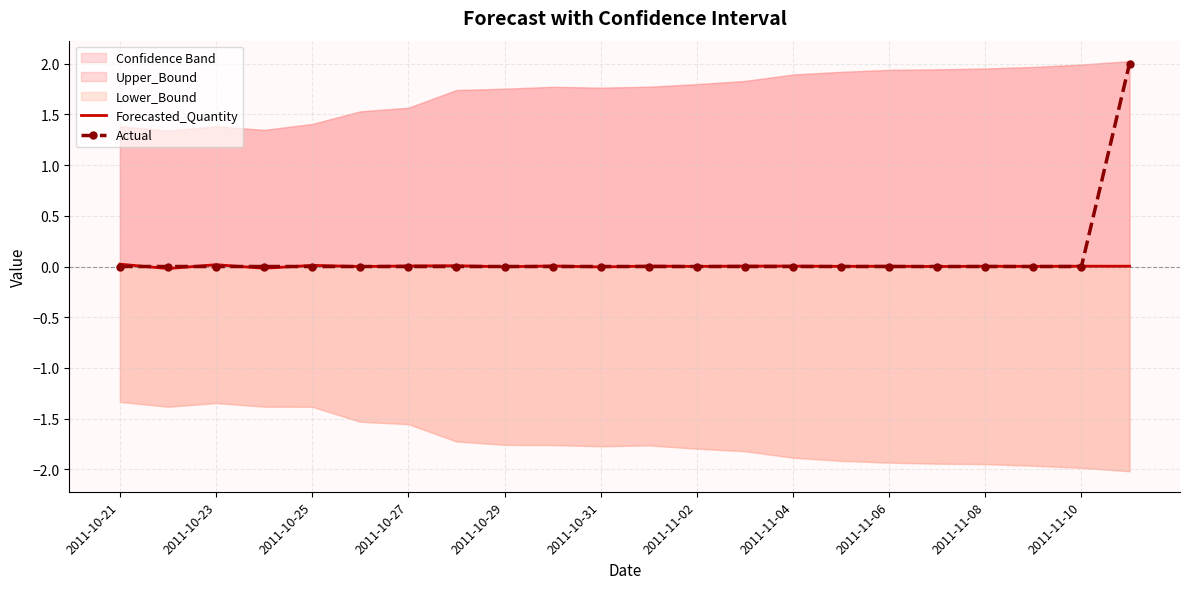

At which category does the chart reach its peak across all series?

21